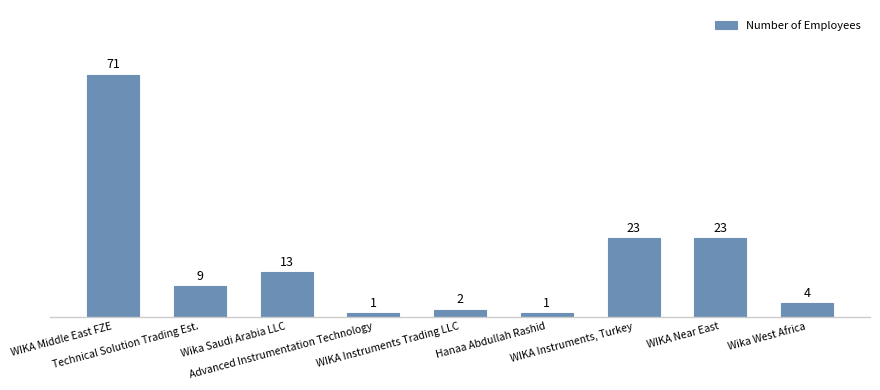

What is the maximum value shown in the chart?

71